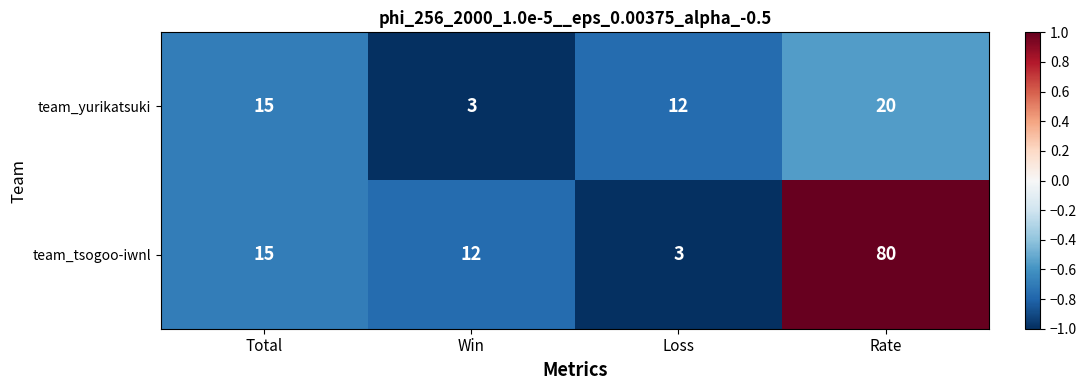

Where is team_yurikatsuki nearest to the value 11?

Loss